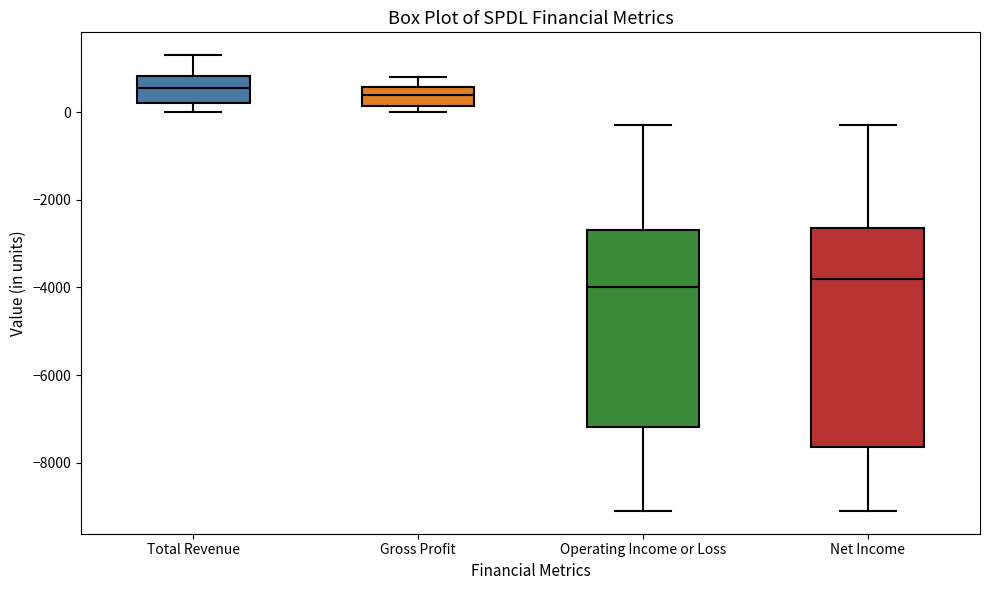

Reading left to right, transcribe this box plot: for each box, give where its median line is, the range the box spans, and where its two whiskers end, as read against the y-axis. The values are not printed on the chart, so give them approximately, as read against the axis.

Total Revenue: median 600, box 200 to 800, whiskers 0 to 1400
Gross Profit: median 400, box 200 to 600, whiskers 0 to 800
Operating Income or Loss: median -4000, box -7200 to -2600, whiskers -9000 to -200
Net Income: median -3800, box -7600 to -2600, whiskers -9000 to -200